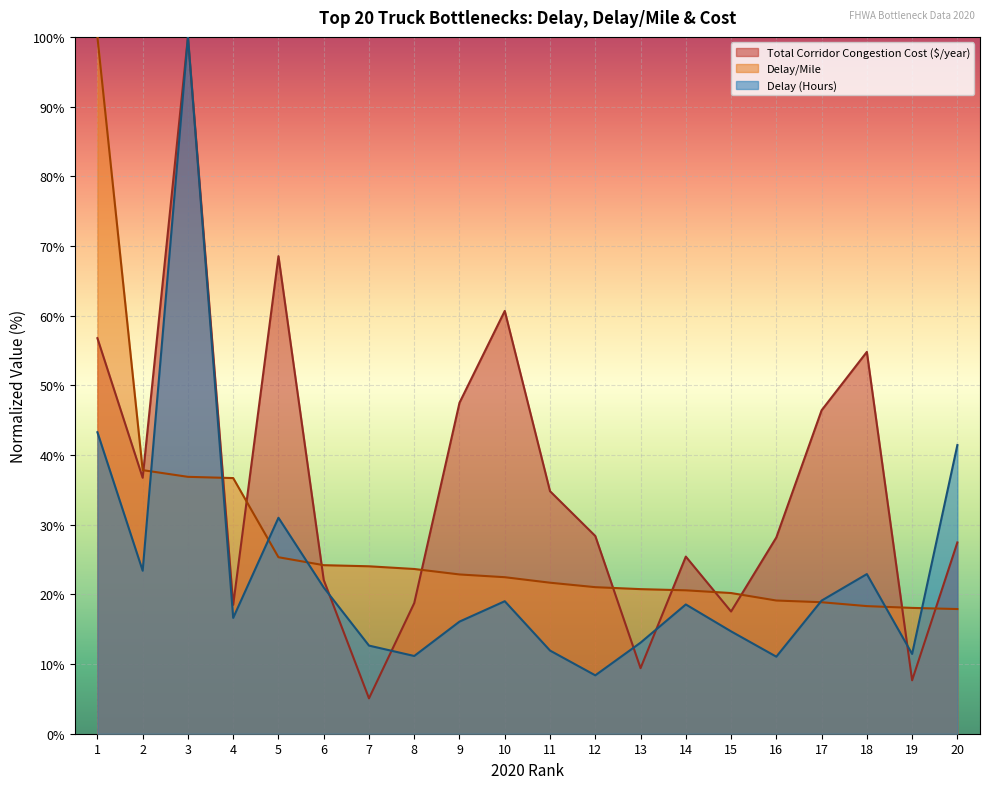

At which category is the sum across all series the highest?

3